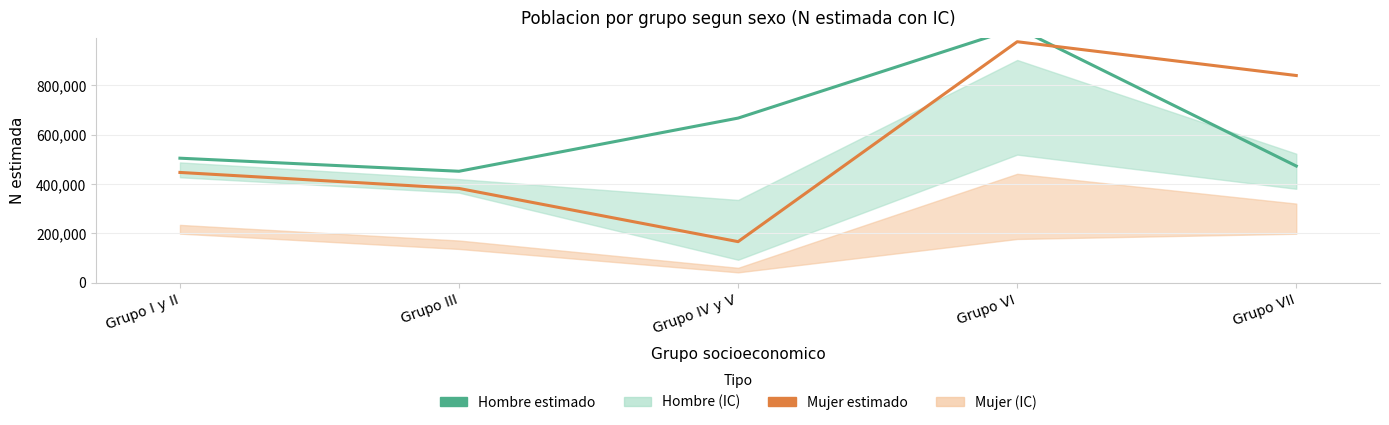

At which category is the sum across all series the highest?

Grupo VI